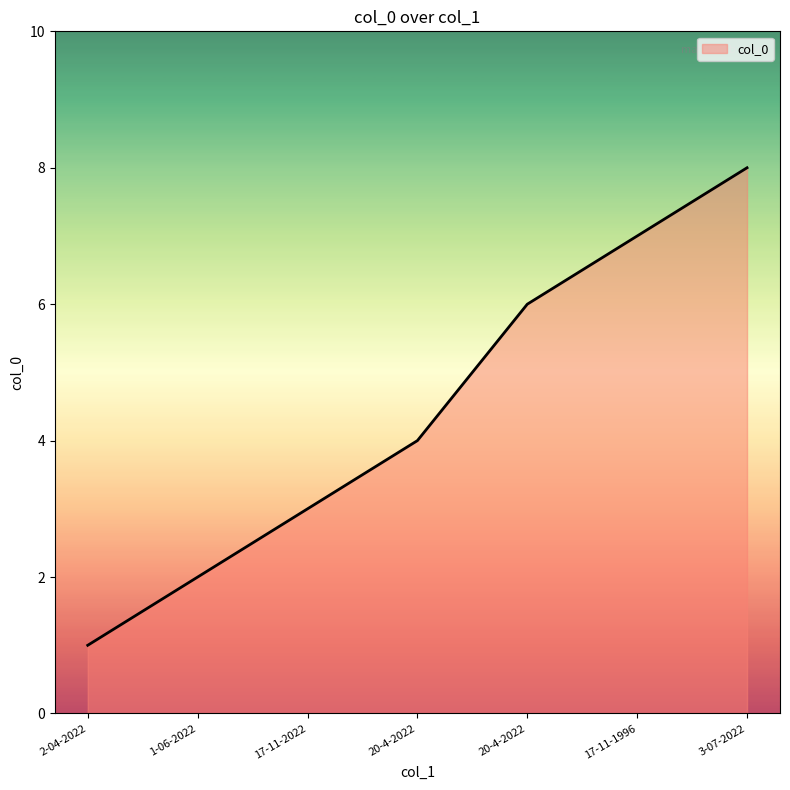

How many lines are shown in the chart?

1